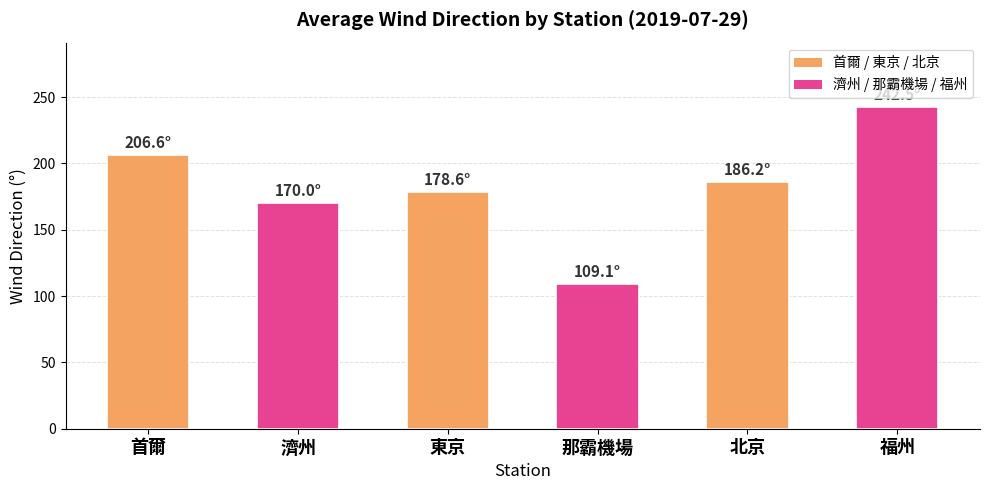

What is the approximate value at 東京?

178.6